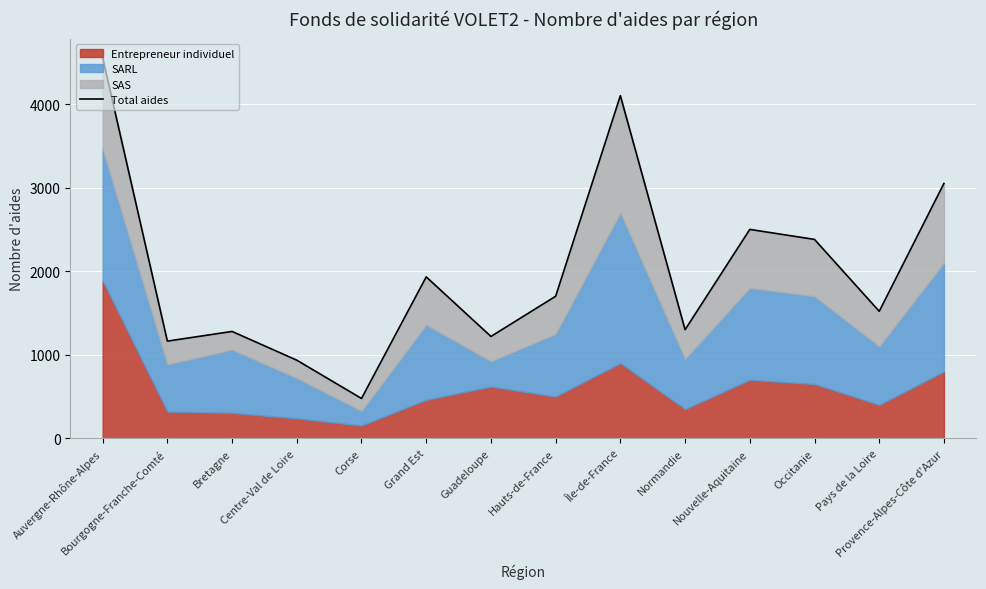

Reading right to left, what are all the values shown in this chart?

Provence-Alpes-Côte d'Azur=3050	Pays de la Loire=1520	Occitanie=2380	Nouvelle-Aquitaine=2500	Normandie=1300	Île-de-France=4100	Hauts-de-France=1700	Guadeloupe=1219	Grand Est=1932	Corse=477	Centre-Val de Loire=935	Bretagne=1279	Bourgogne-Franche-Comté=1163	Auvergne-Rhône-Alpes=4556